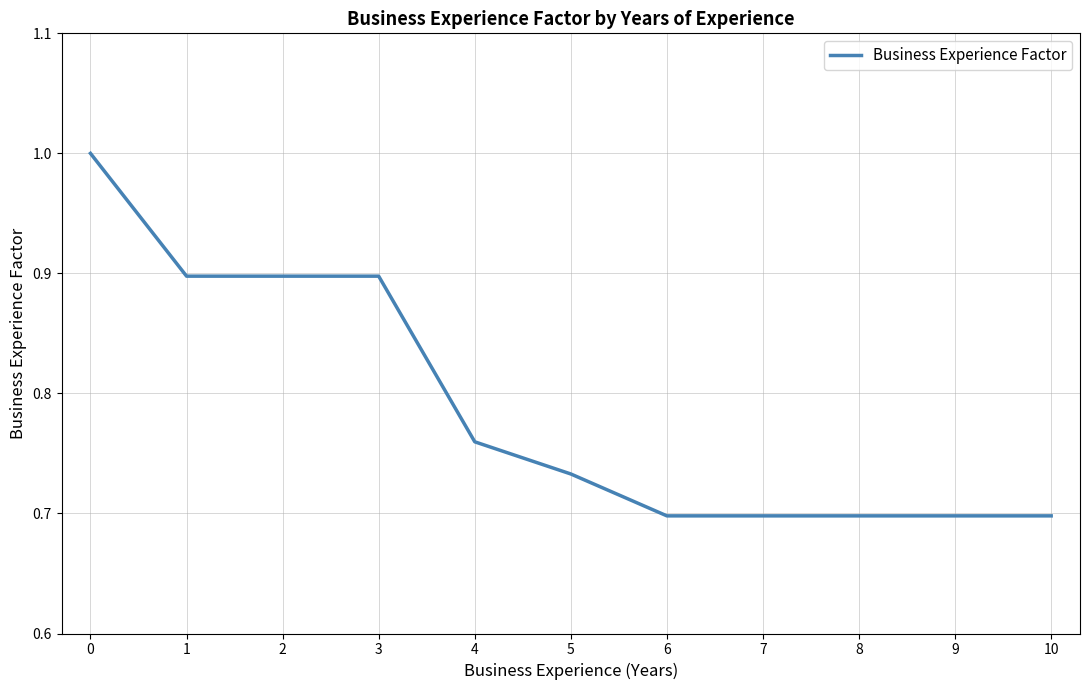

What is the change in value from 1 to 6?

-0.2